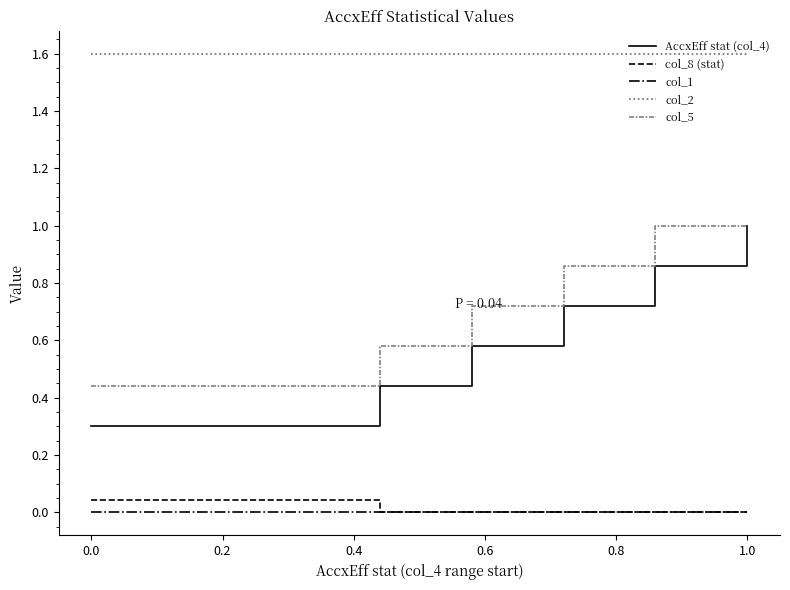

Which series has the widest spread of values?

AccxEff stat (col_4)